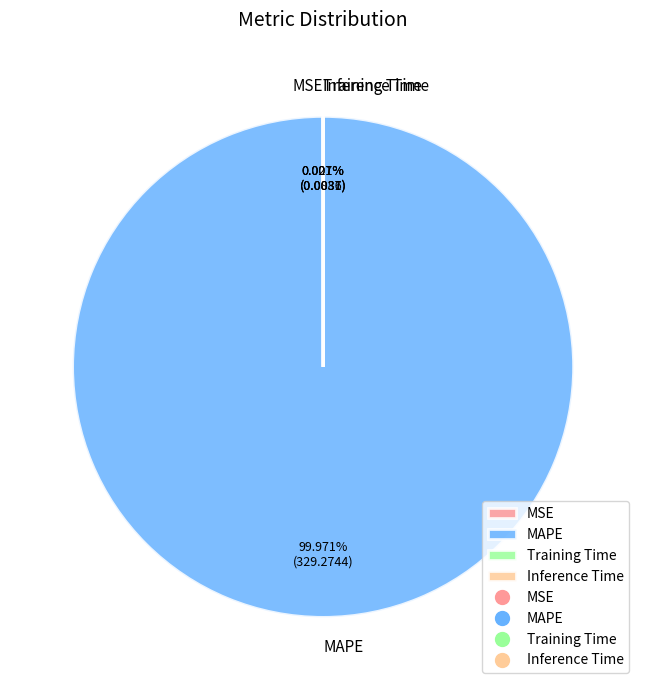

Which category has the biggest portion of the pie?

MAPE